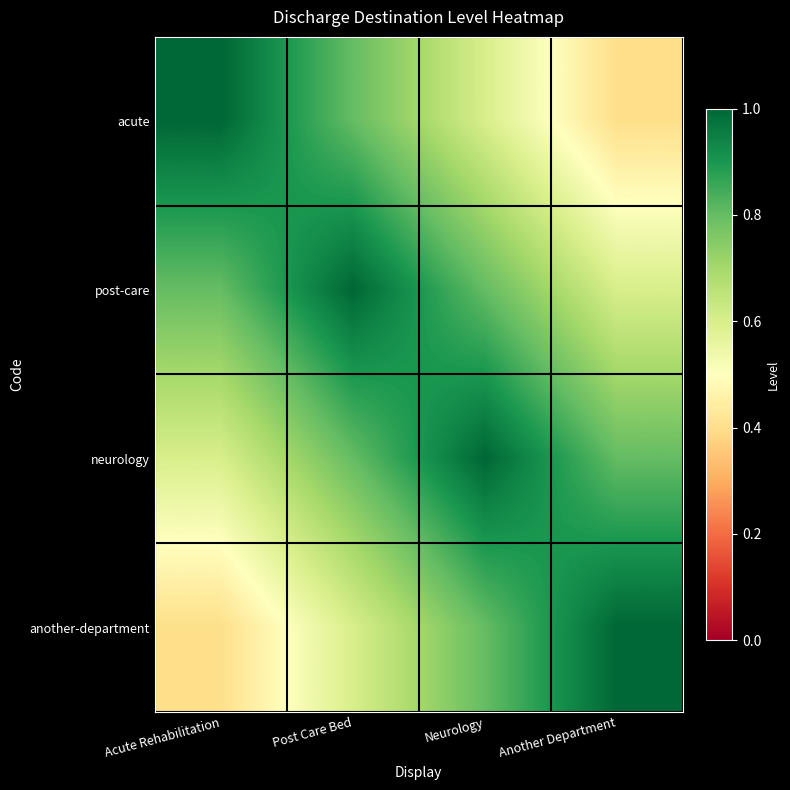

What is the total value across all series at Another Department?

2.8